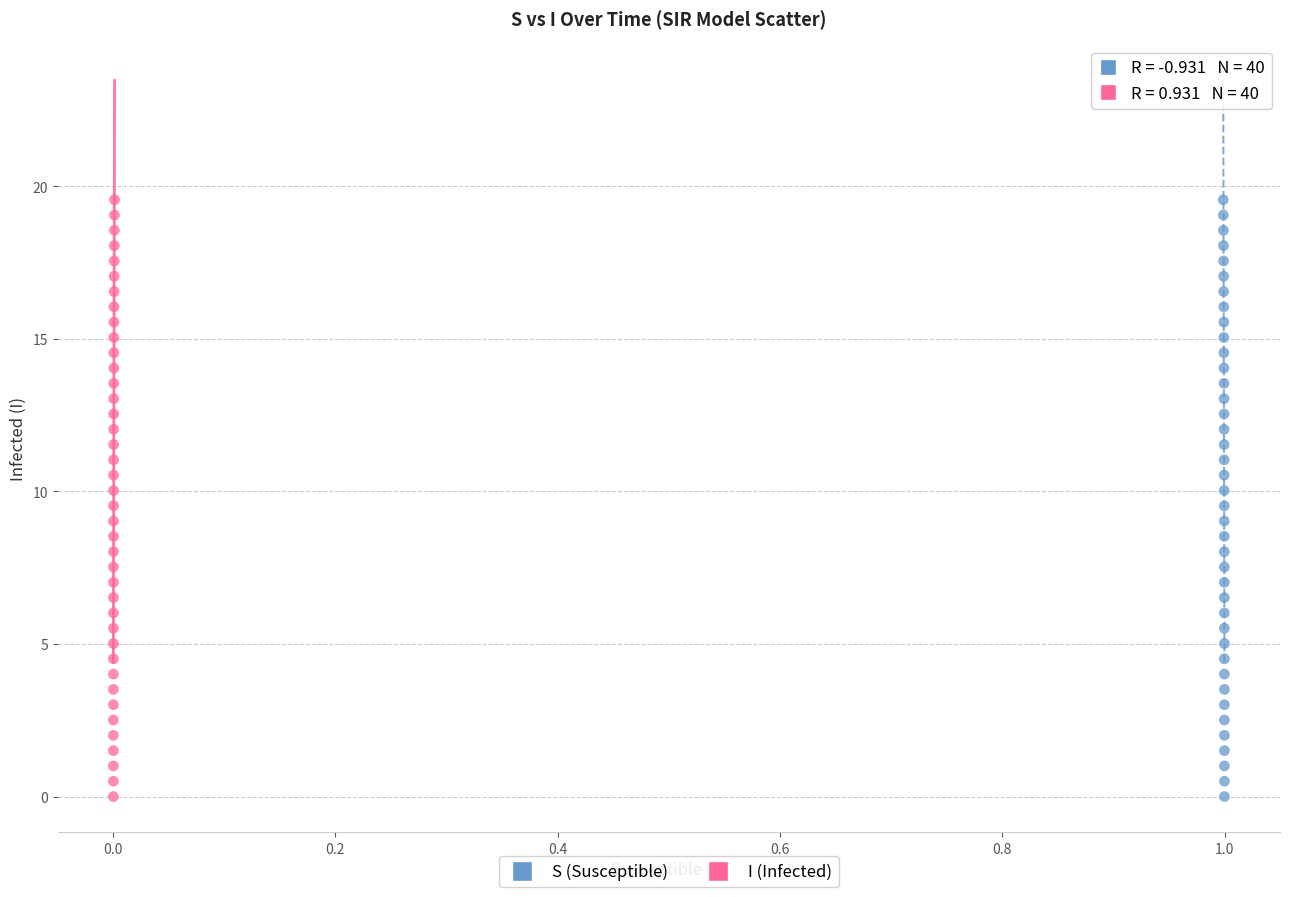

What are all the series names shown in the legend?

S (Susceptible), I (Infected)